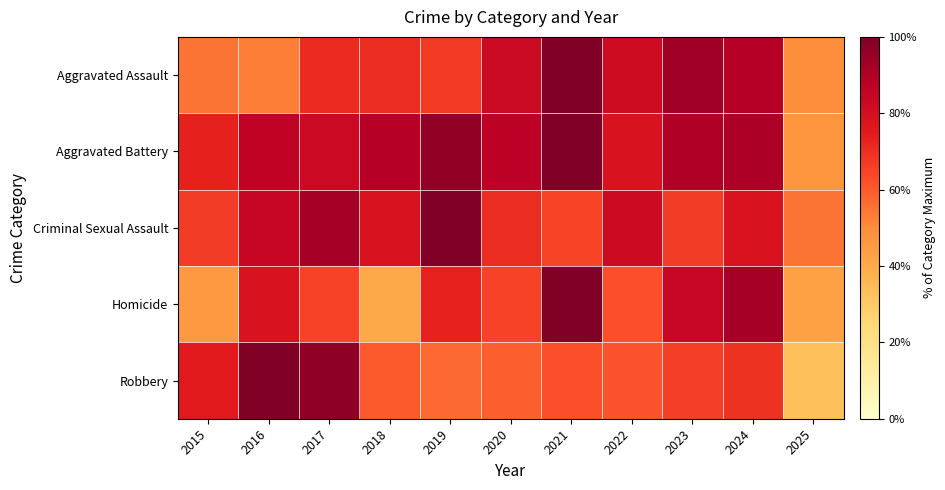

What is the spread (max minus min) of values at 2025?

21.9